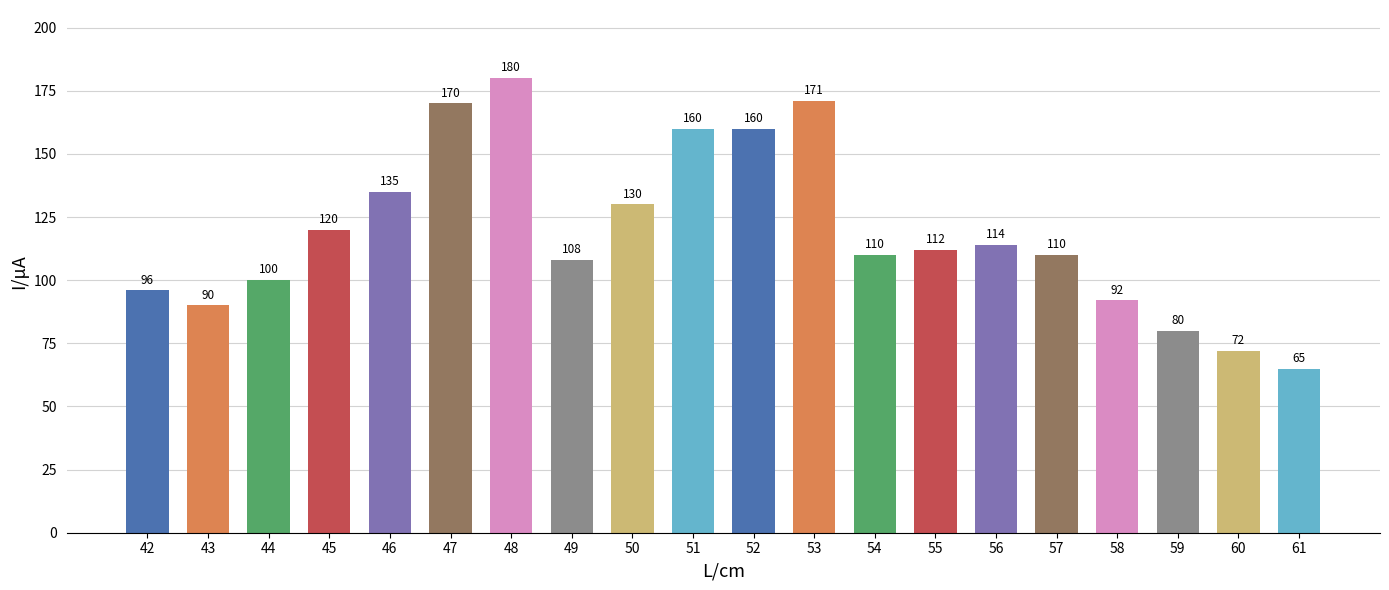

What is the smallest value displayed?

65